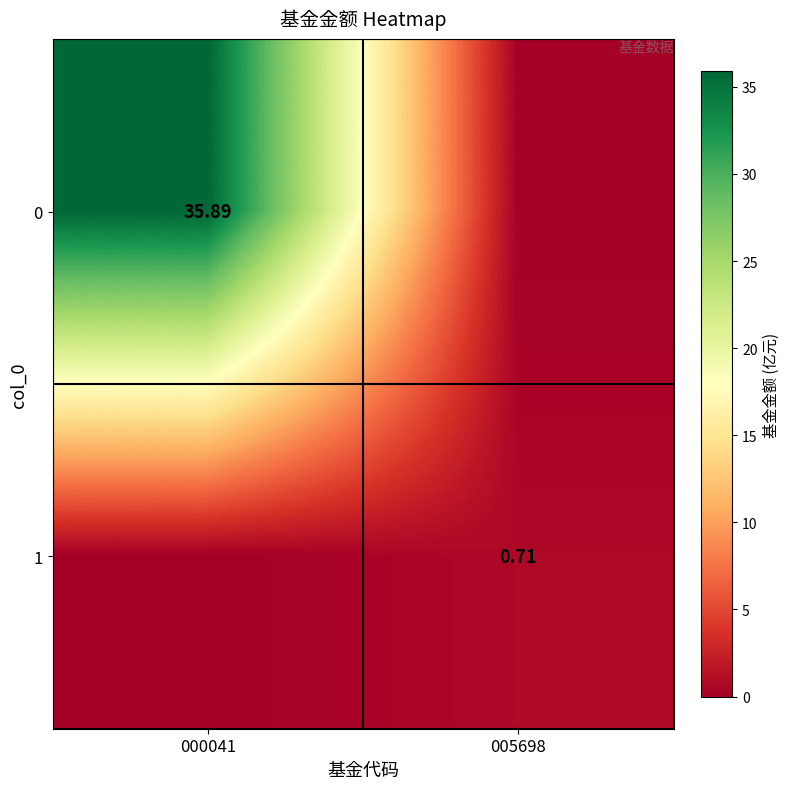

Is it true that 0 equals 0.0 at 005698?

True